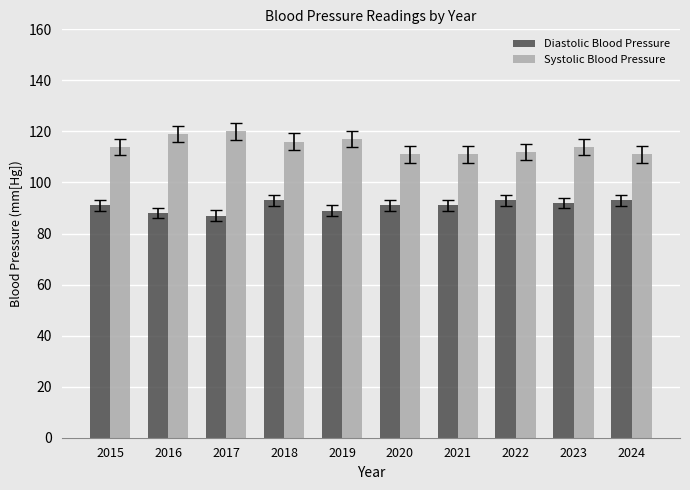

What value does the Diastolic Blood Pressure series have at 2023?

92